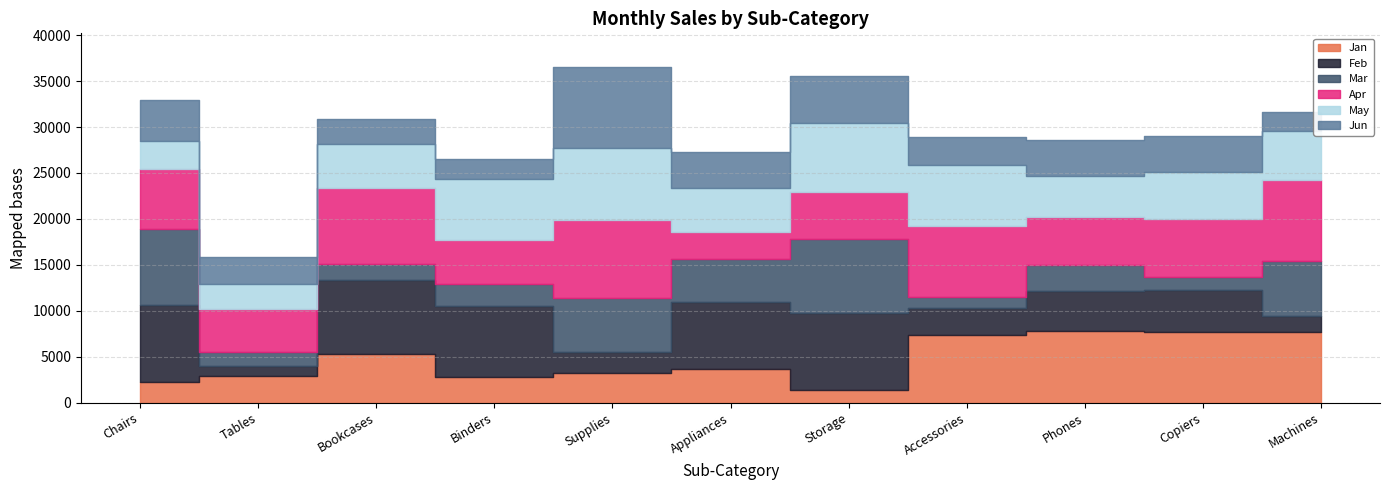

What is the sum of the Mar values at Phones and Storage?

10968